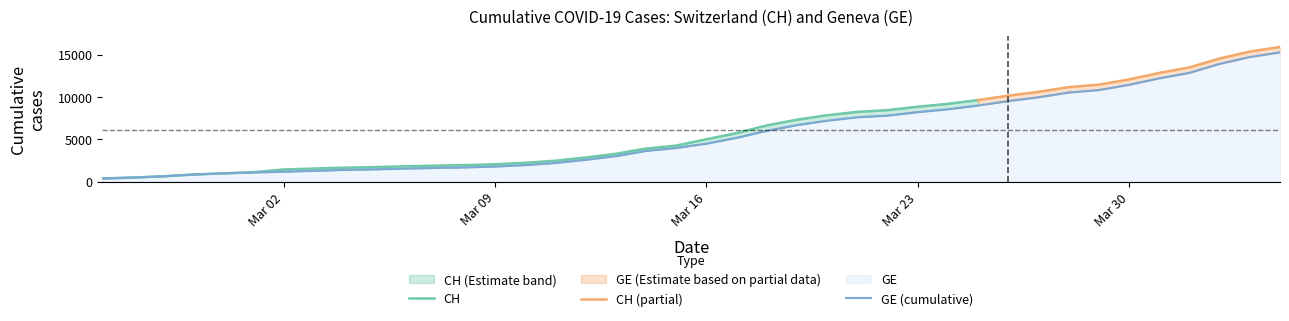

Reading left to right, transcribe all the data shown in this chart.

375	479	630	840	981	1083	1171	1278	1384	1447	1538	1614	1681	1780	1955	2201	2574	3010	3627	3978	4485	5174	6002	6681	7205	7607	7807	8213	8554	9000	9520	9971	10533	10825	11444	12210	12863	13919	14733	15284